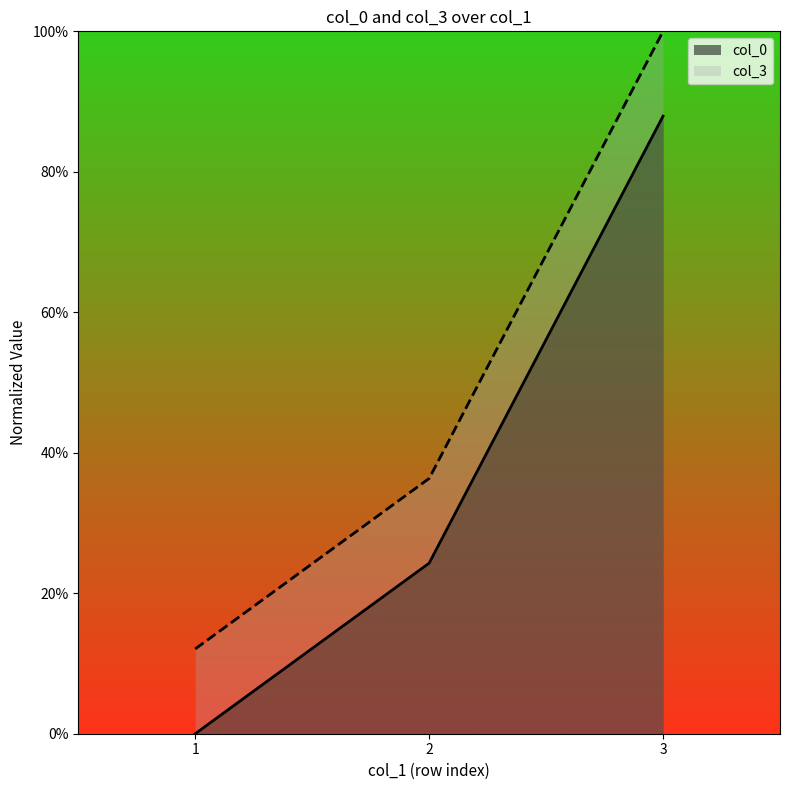

Where does the col_0 series first go above 24?

2